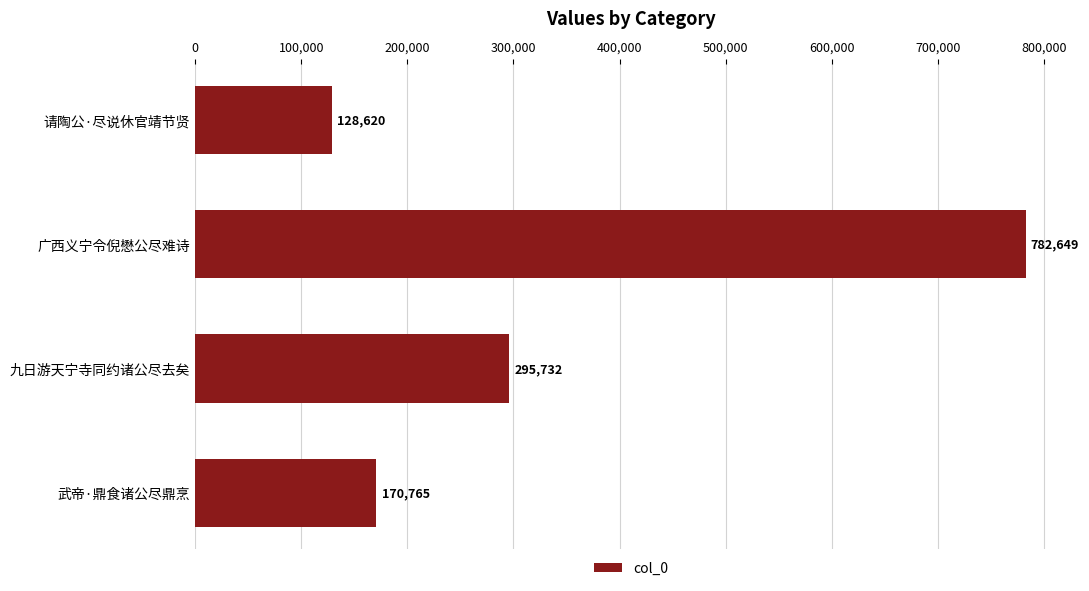

Reading bottom to top, transcribe all the data shown in this chart.

170765	295732	782649	128620